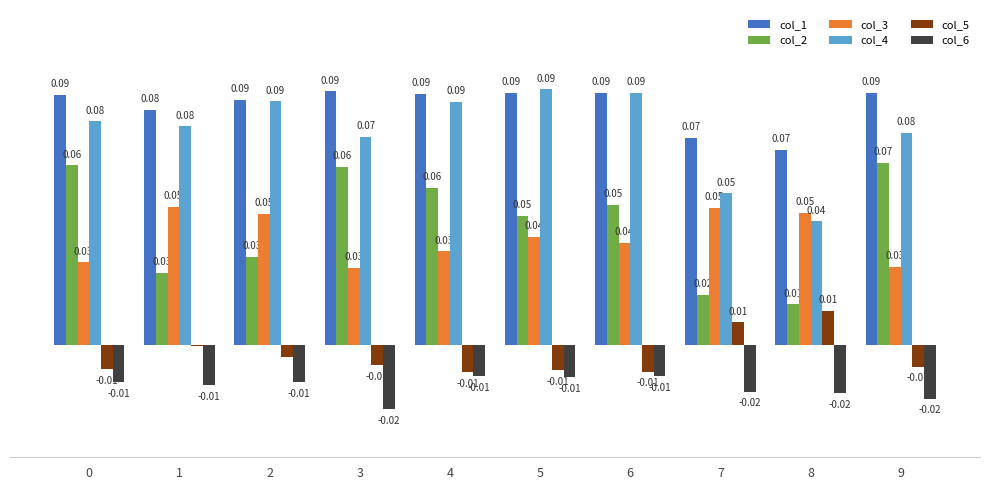

Which series changed the most between 1 and 4?

col_2